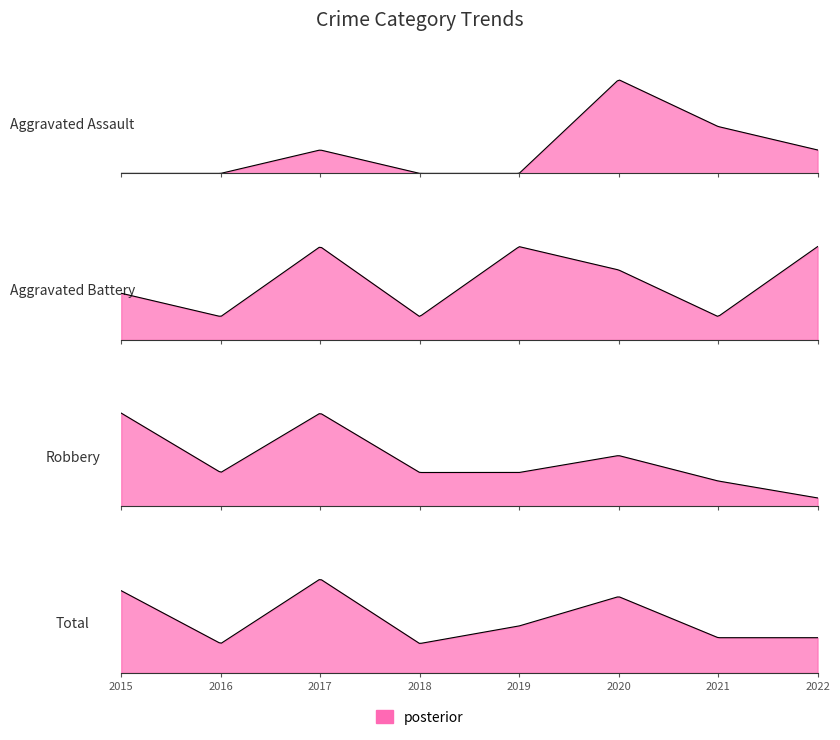

Where is the first local minimum for Aggravated Battery?

2016